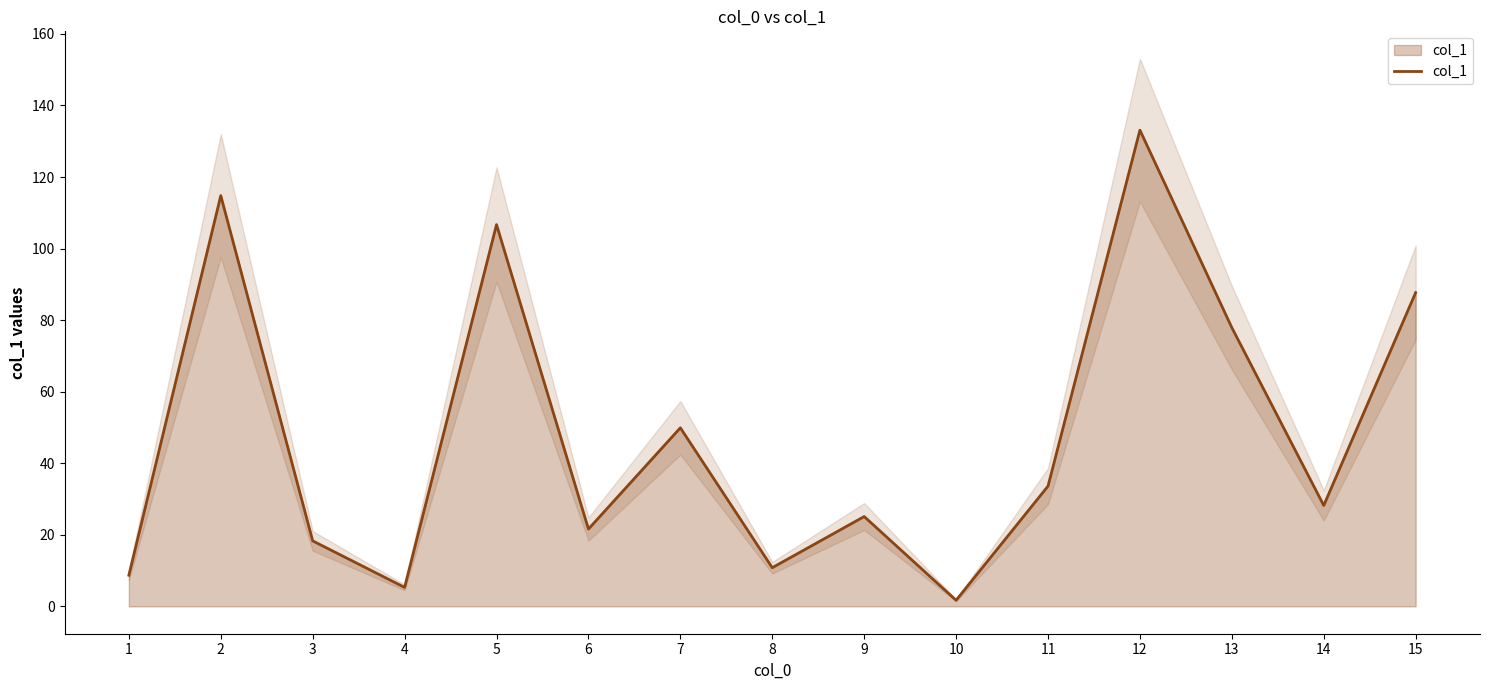

What is the difference between the maximum and minimum values?

131.4